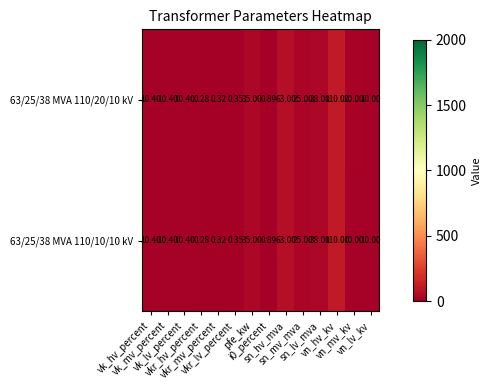

How many data points in 63/25/38 MVA 110/20/10 kV are less than 10?

4